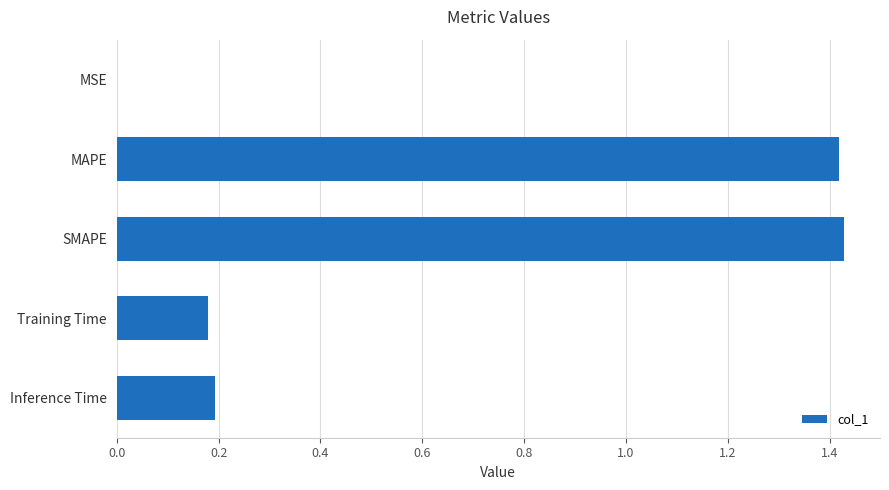

The value at Training Time is 0.3. True or false?

False